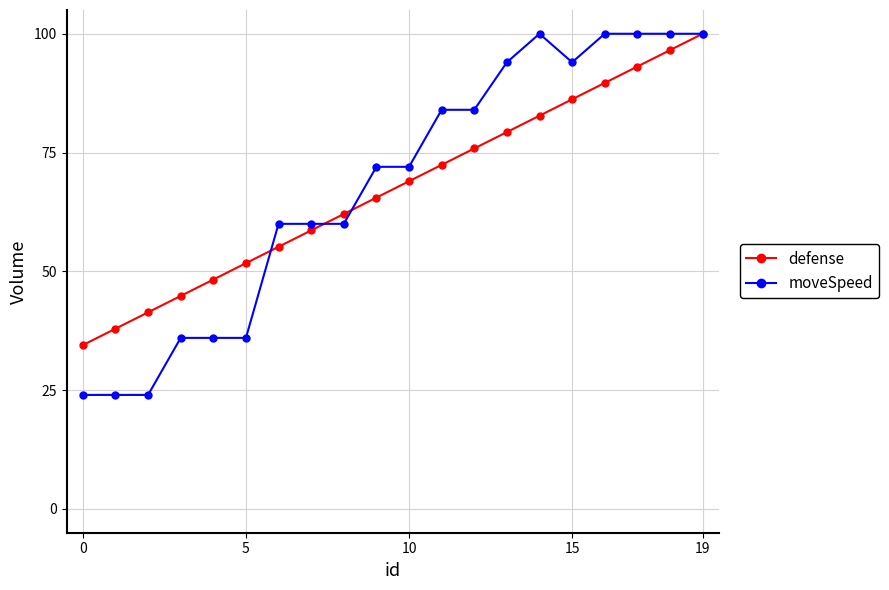

What is the highest value of the defense series?

100.0